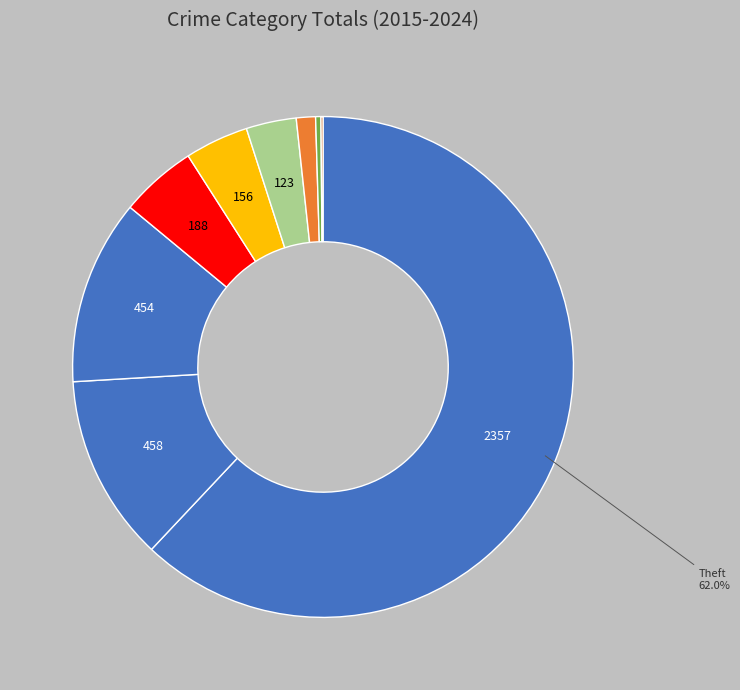

Is there any slice that represents more than half of the pie?

Yes